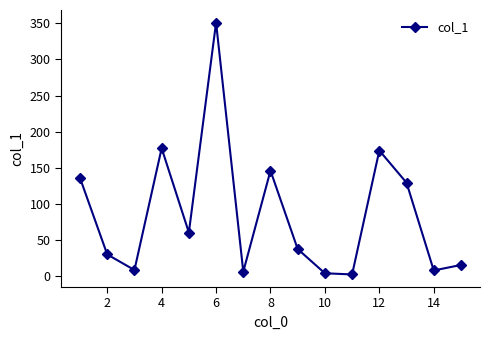

How many points are higher than both their immediate neighbors (excluding endpoints)?

4